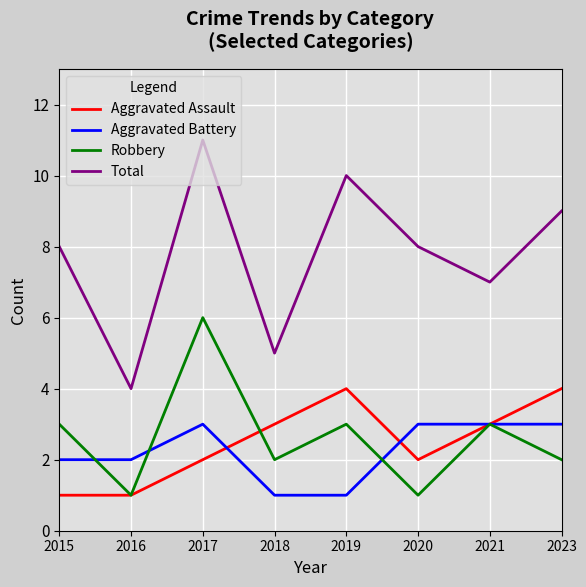

The Robbery series shows 5 at 2021. True or false?

False